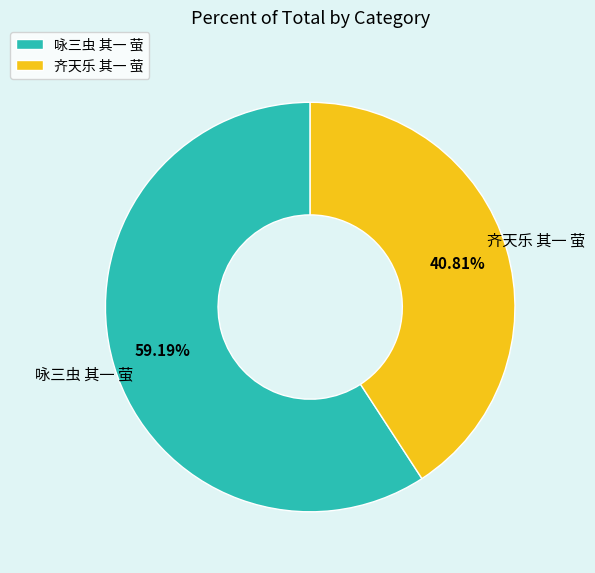

What percentage is the 咏三虫 其一 萤 slice, to the nearest percent?

59%